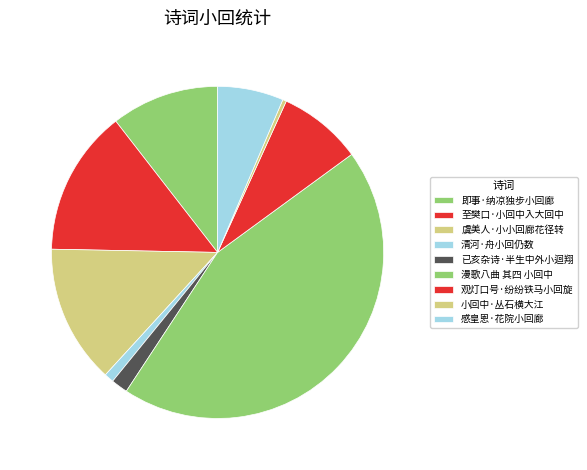

What is the change in value from 虞美人·小小回廊花径转 to 感皇恩·花院小回廊?

-183616